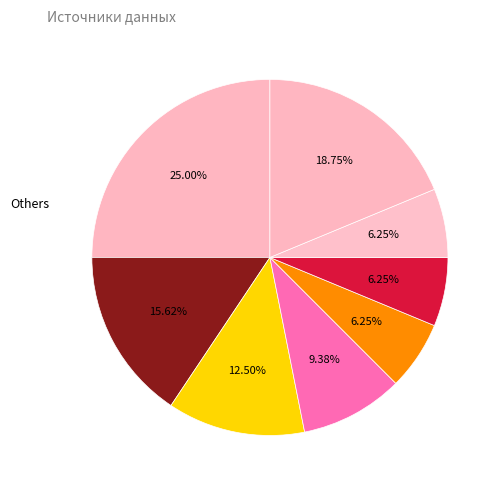

Count the number of slices in the pie.

8